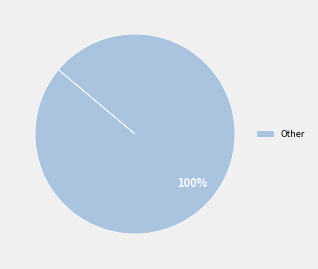

True or false: Other accounts for 100% of the total.

True